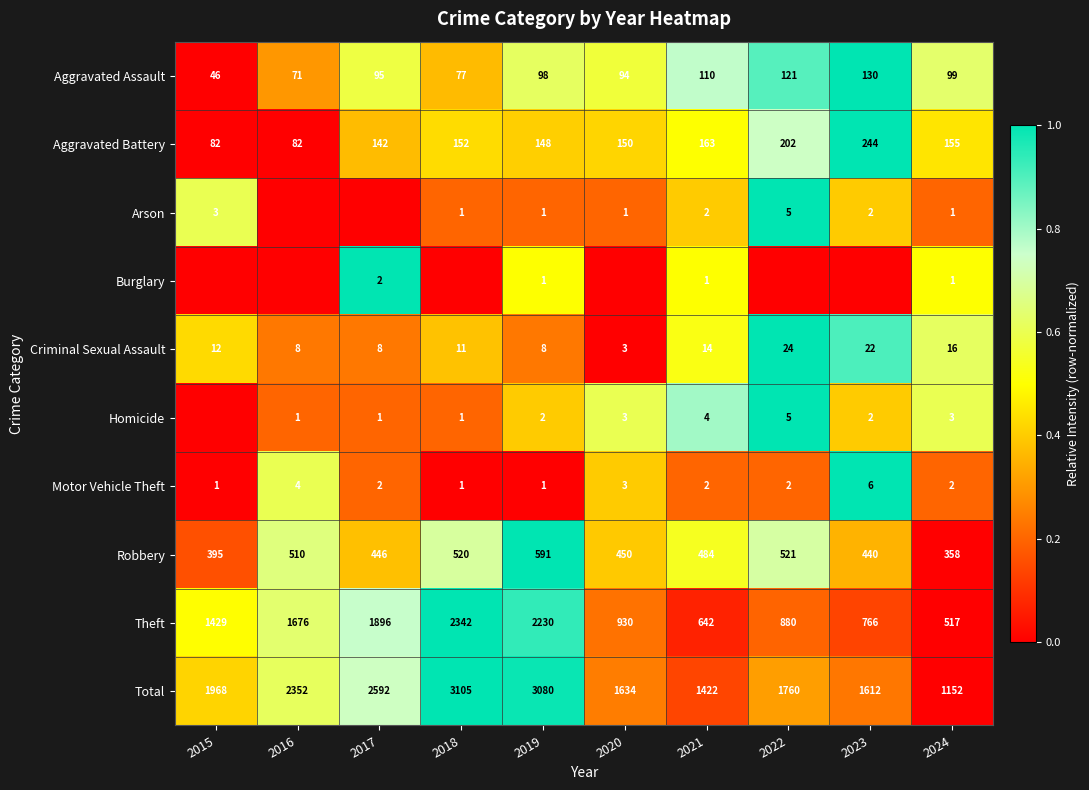

The value of Aggravated Assault at 2018 is 77. True or false?

True